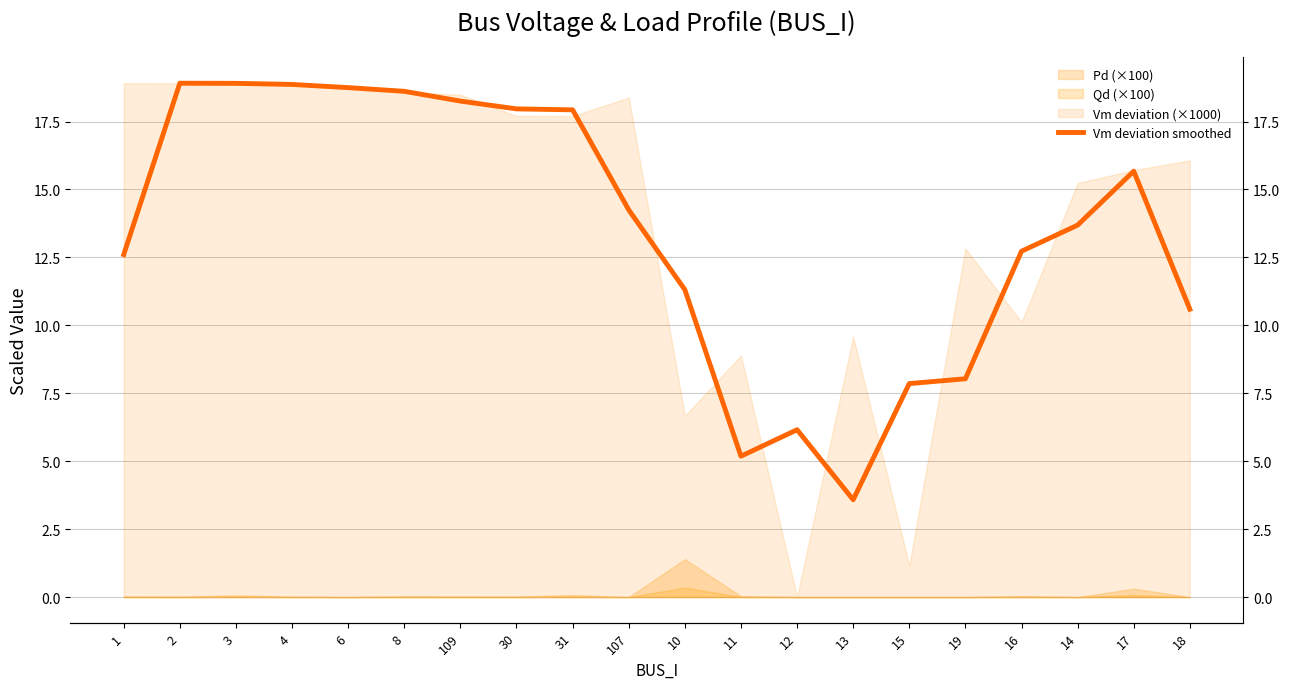

How many interior local valleys (lower than both neighbors) does the data have?

2